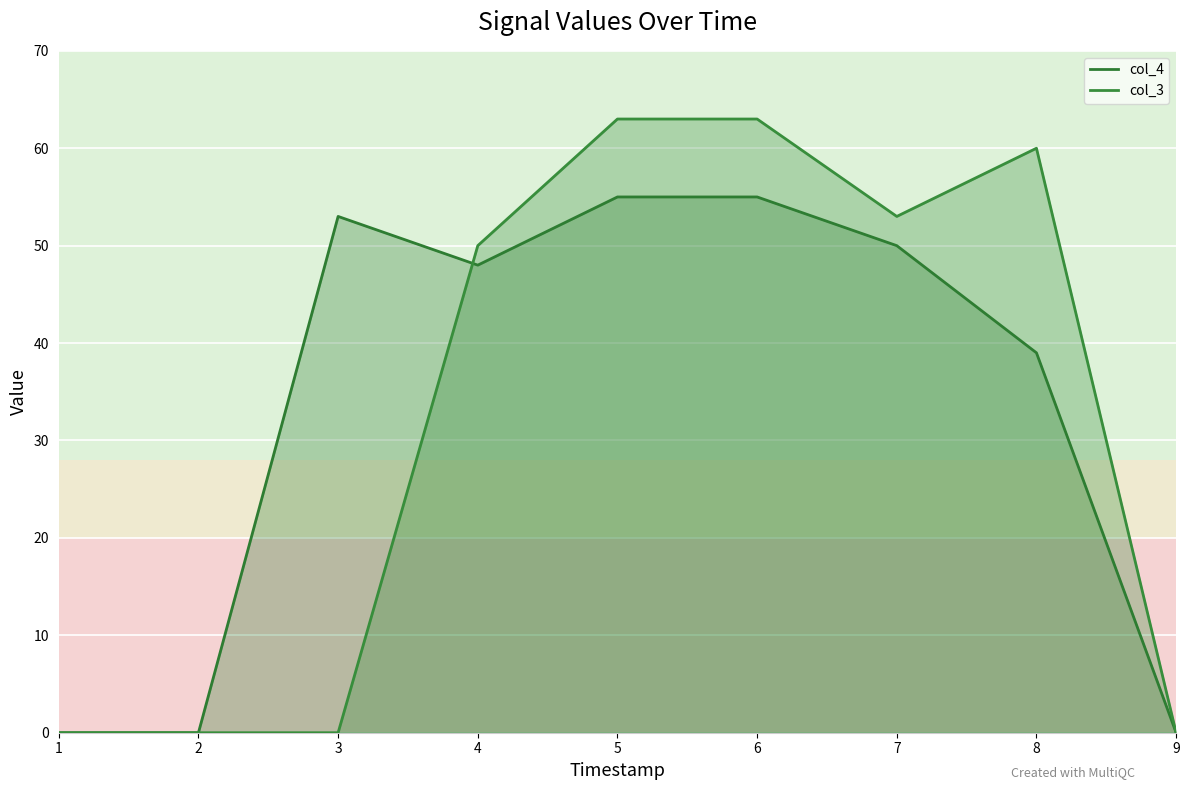

Reading left to right, extract all data points from this chart.

col_4: 0	0	53	48	55	55	50	39	0
col_3: 0	0	0	50	63	63	53	60	0